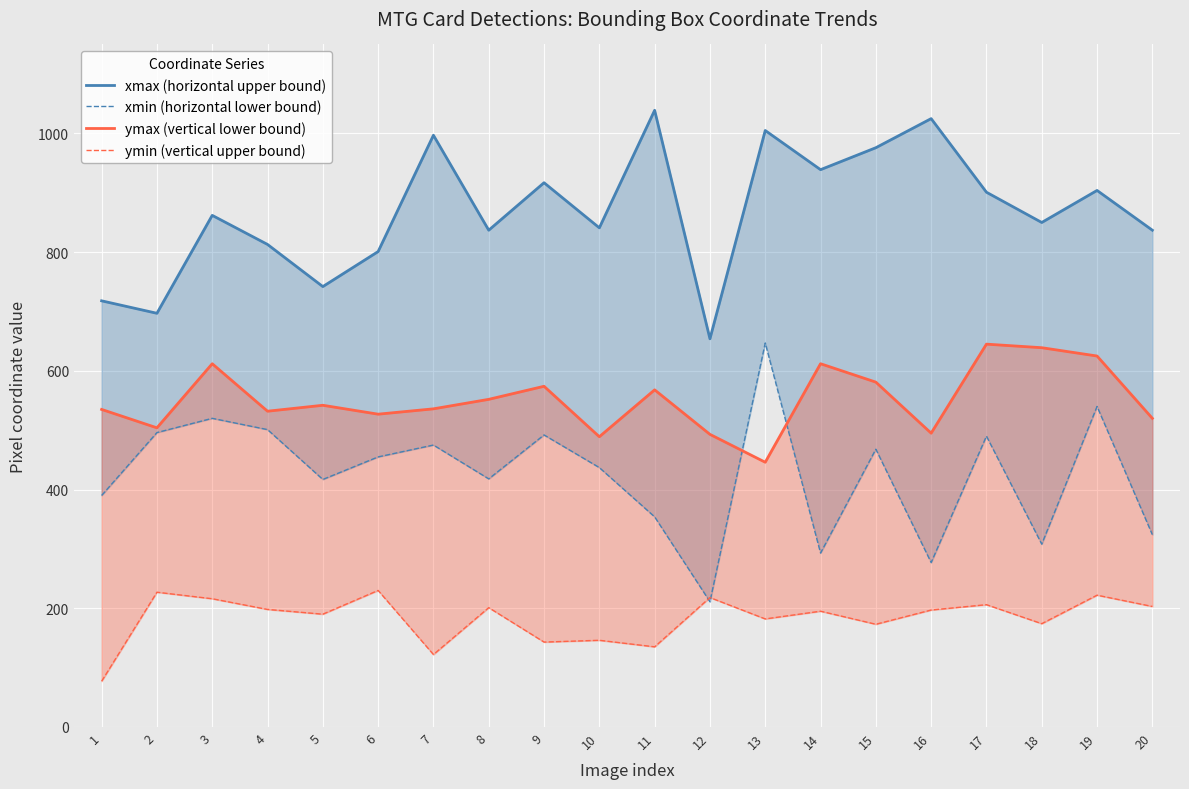

At 7, list the series in order from smallest to largest.

ymin (vertical upper bound), xmin (horizontal lower bound), ymax (vertical lower bound), xmax (horizontal upper bound)